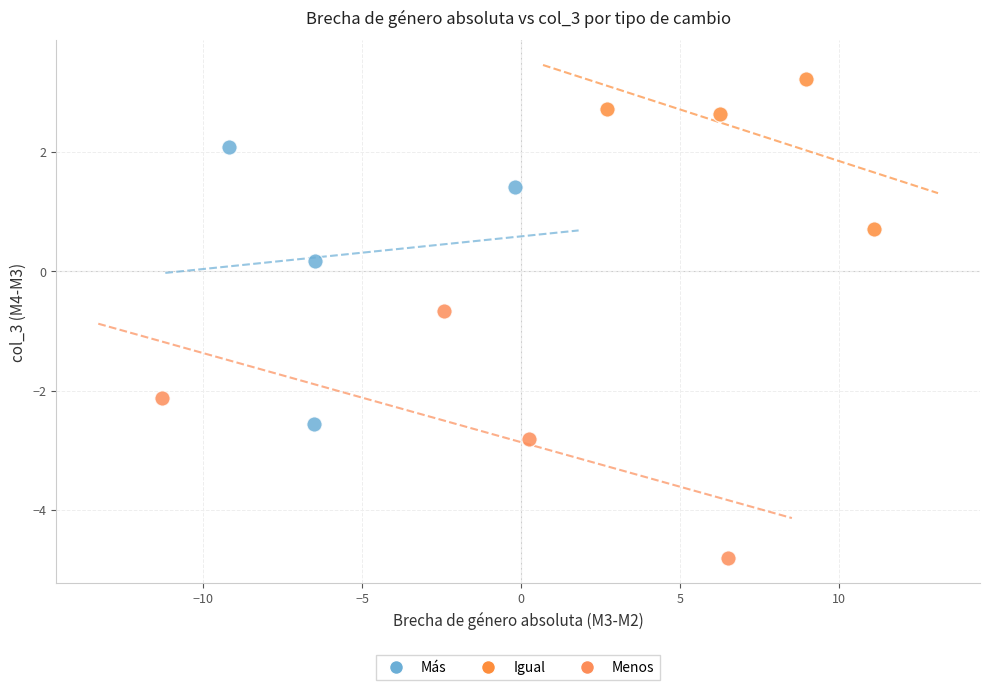

Which series reaches the minimum Y coordinate?

Menos